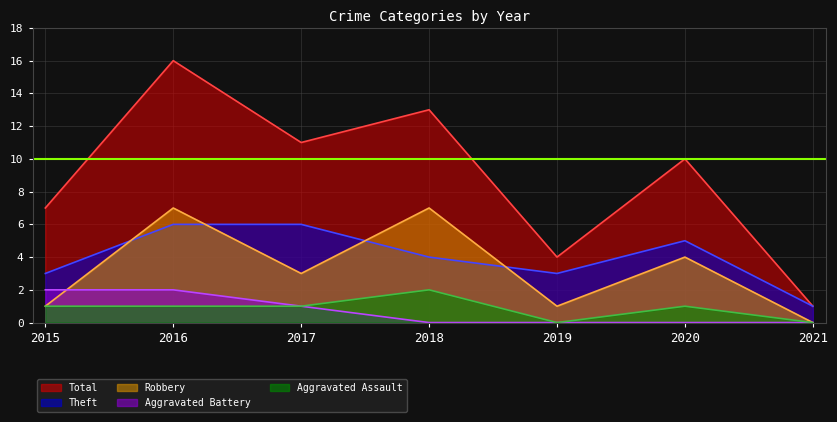

The value of Aggravated Assault at 2017 is 2. True or false?

False